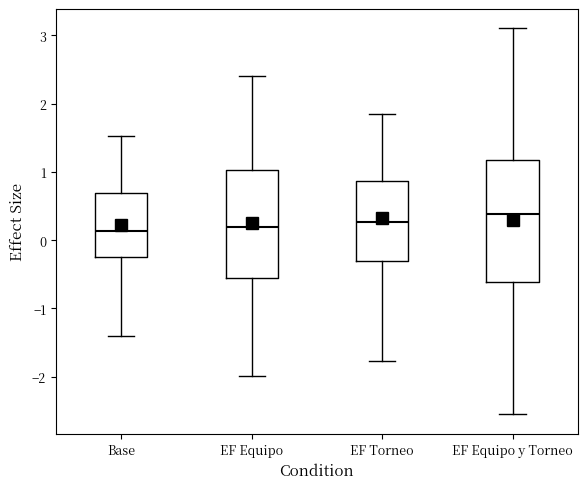

Reading left to right, transcribe this box plot: for each box, give where its median line is, the range the box spans, and where its two whiskers end, as read against the y-axis. The values are not printed on the chart, so give them approximately, as read against the axis.

Base: median 0.1, box -0.2 to 0.7, whiskers -1.4 to 1.5
EF Equipo: median 0.2, box -0.6 to 1.0, whiskers -2.0 to 2.4
EF Torneo: median 0.3, box -0.3 to 0.9, whiskers -1.8 to 1.9
EF Equipo y Torneo: median 0.4, box -0.6 to 1.2, whiskers -2.5 to 3.1